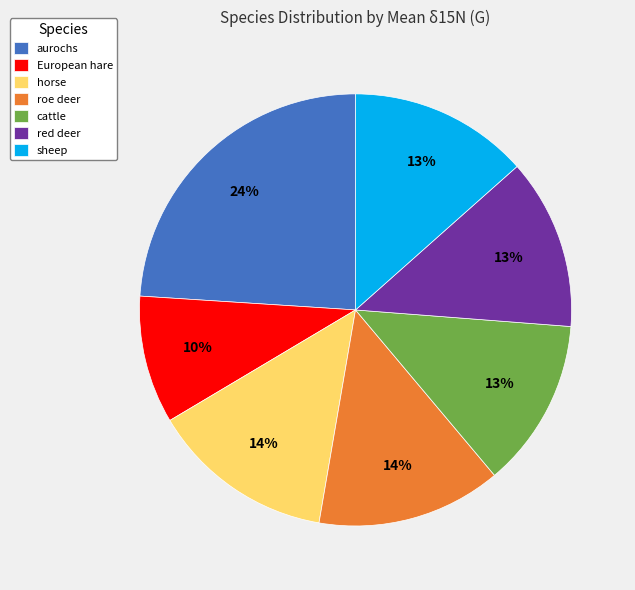

Is it true that aurochs is 24% of the pie?

True